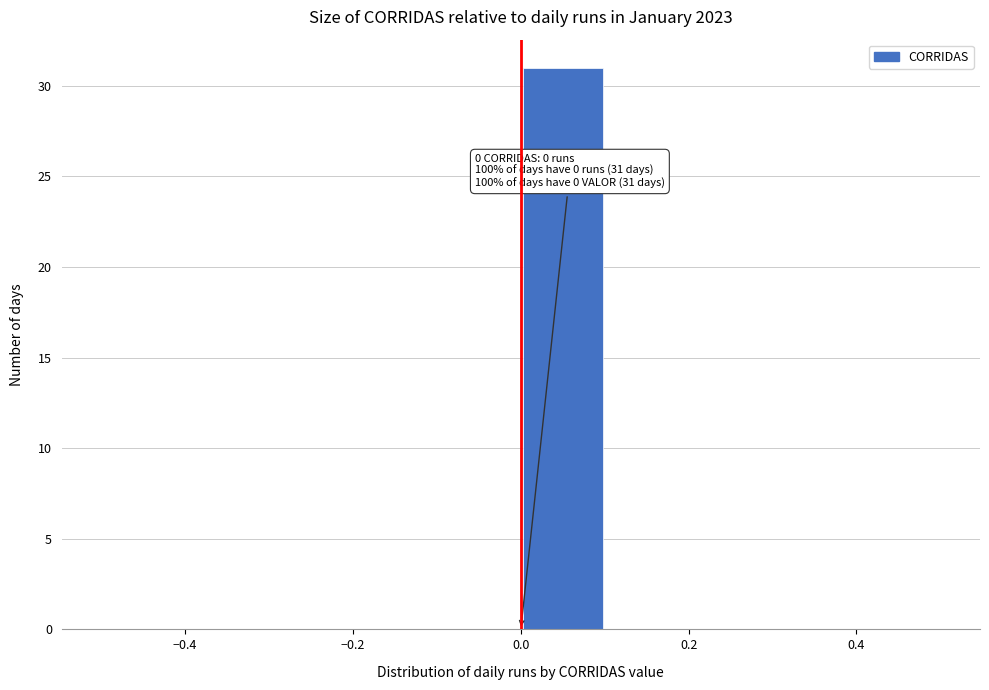

Over which range of the x-axis is the bar tallest?

0.0 to 0.1